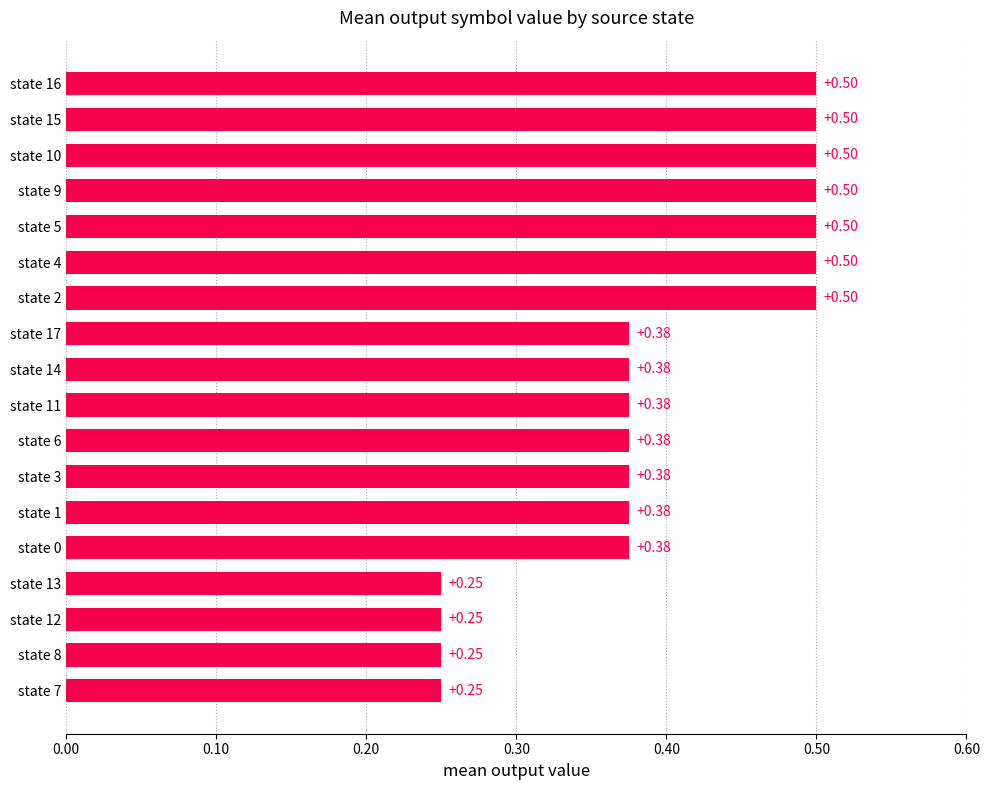

What is the sum of all values?

7.1